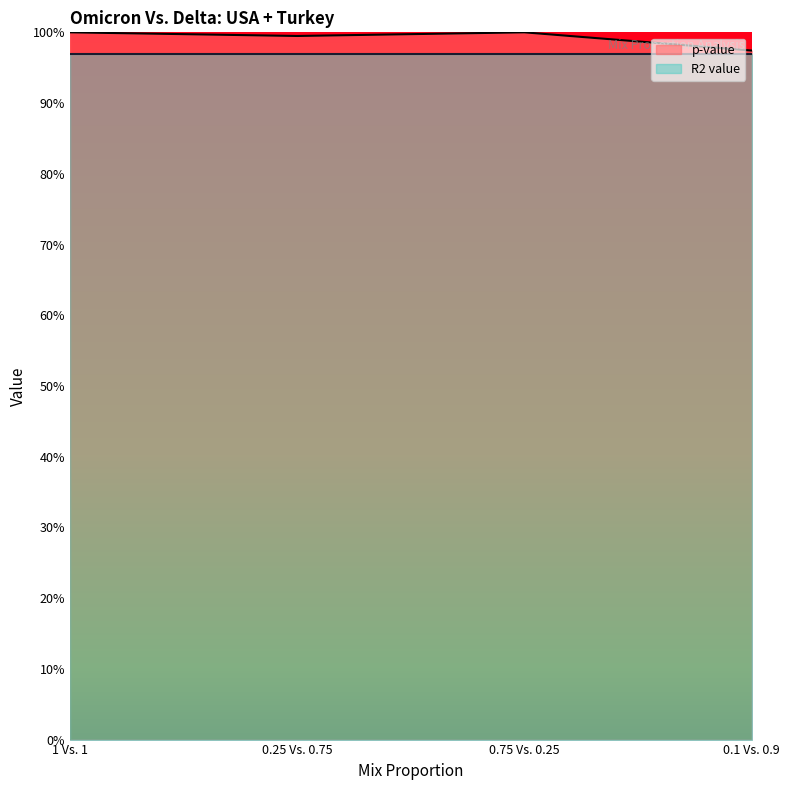

What is the label of the 4th point from the left?

0.1 Vs. 0.9